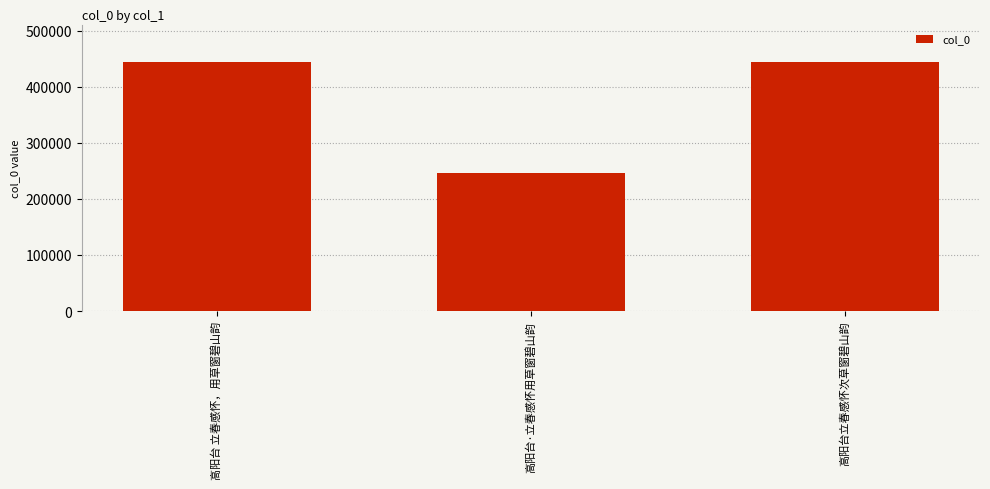

What is the value of the 2nd bar from the left?

246477